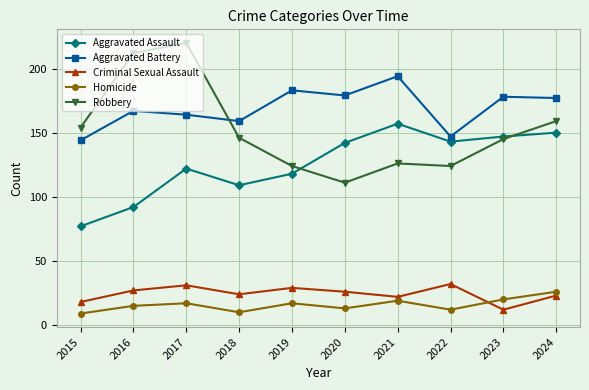

What is the sum of the Aggravated Battery values at 2024 and 2017?

341